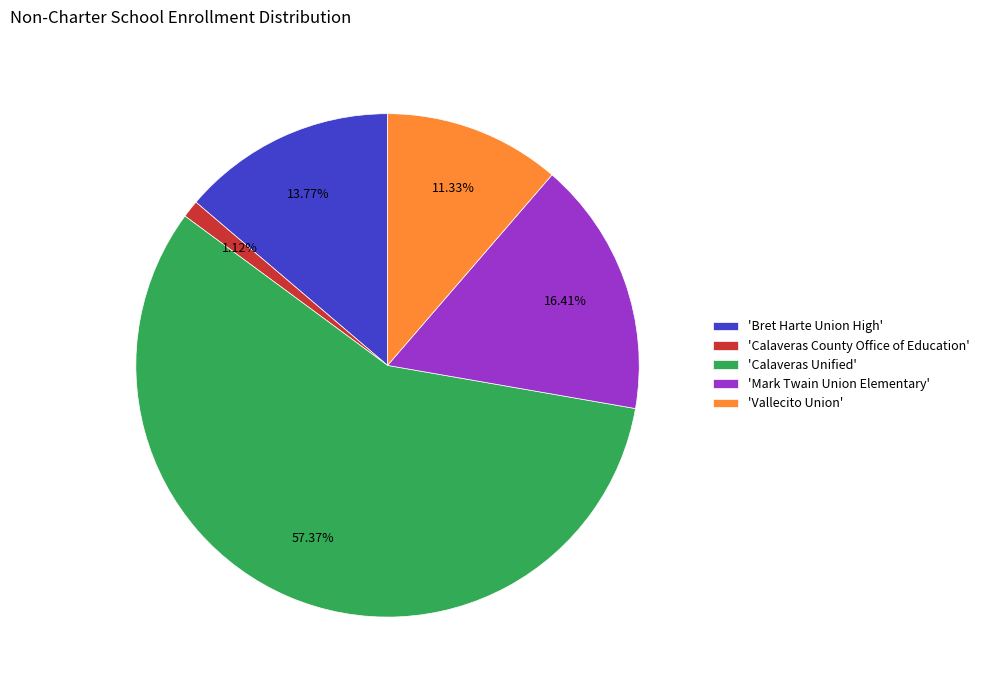

Which category has the smallest portion of the pie?

'Calaveras County Office of Education'